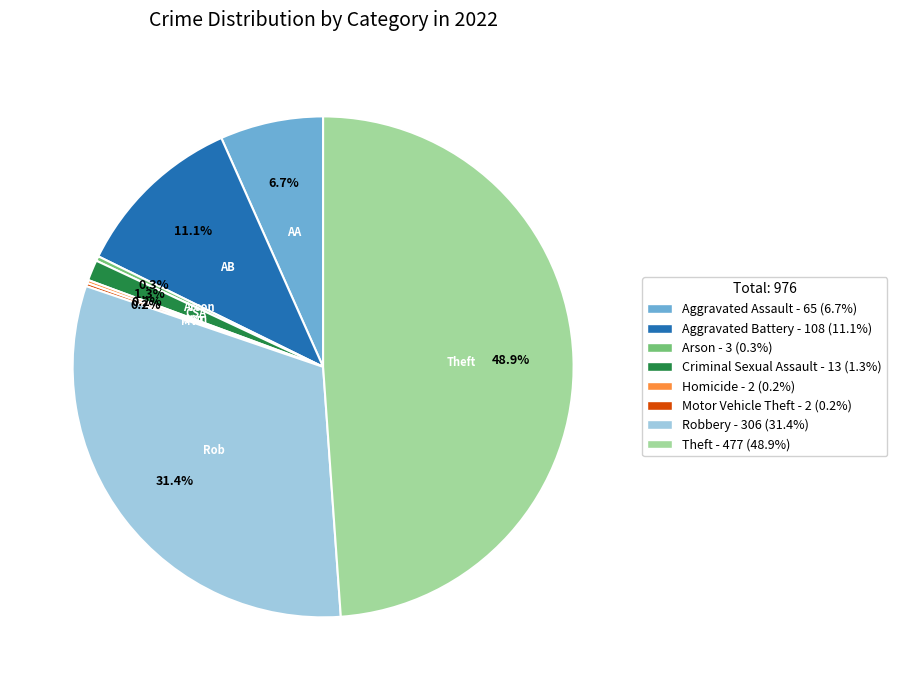

What is the largest slice in the pie chart?

Theft